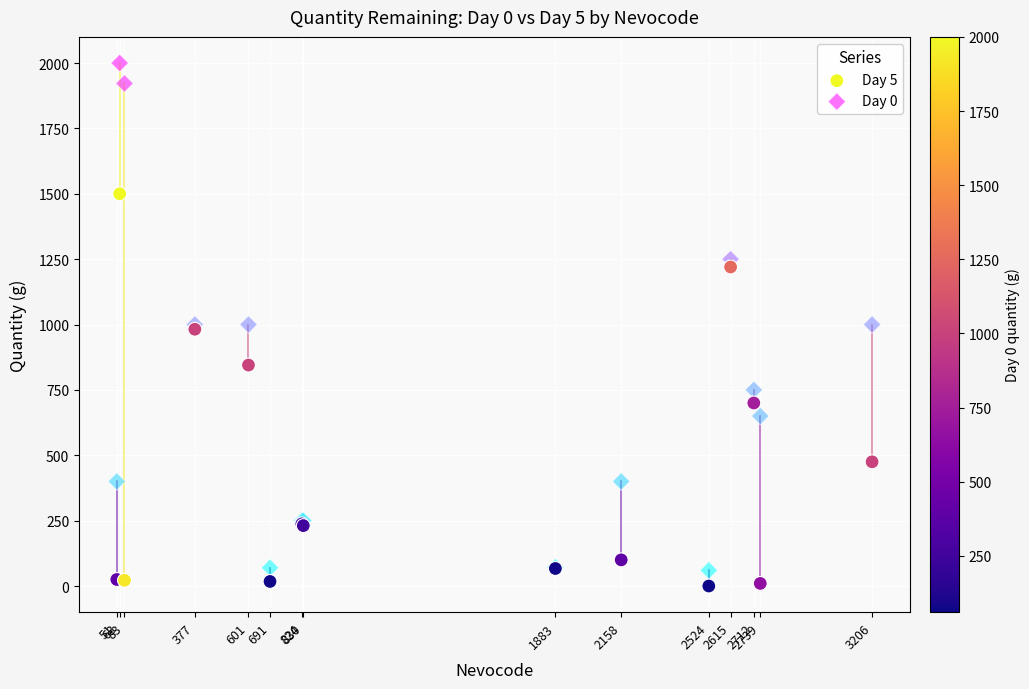

Which series has the largest Y range (max minus min)?

Day 0